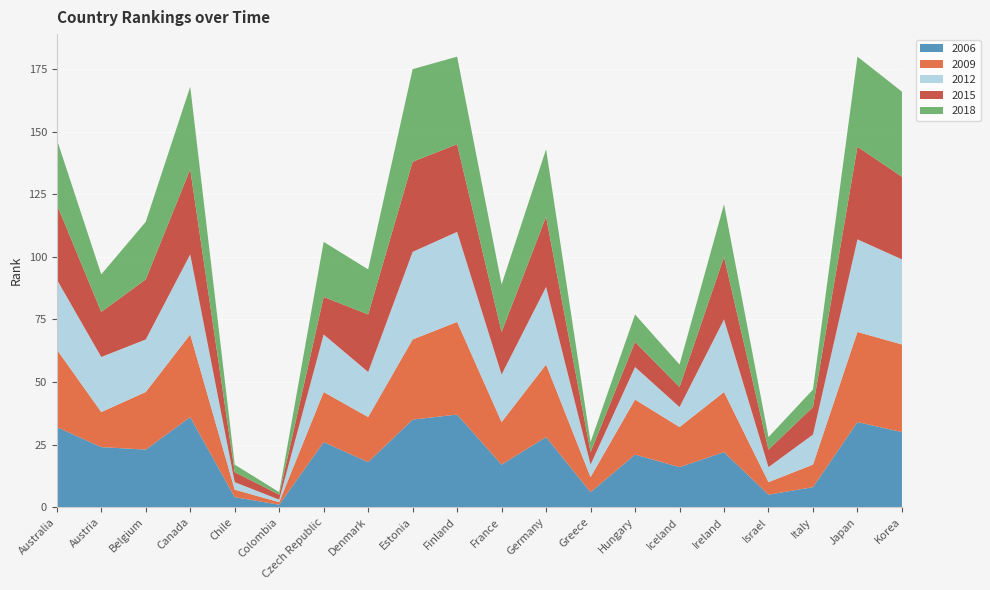

Reading right to left, what are all the values shown in this chart?

2006: Korea=30	Japan=34	Italy=8	Israel=5	Ireland=22	Iceland=16	Hungary=21	Greece=6	Germany=28	France=17	Finland=37	Estonia=35	Denmark=18	Czech Republic=26	Colombia=1	Chile=4	Canada=36	Belgium=23	Austria=24	Australia=32
2009: Korea=35	Japan=36	Italy=9	Israel=5	Ireland=24	Iceland=16	Hungary=22	Greece=6	Germany=29	France=17	Finland=37	Estonia=32	Denmark=18	Czech Republic=20	Colombia=1	Chile=3	Canada=33	Belgium=23	Austria=14	Australia=31
2012: Korea=34	Japan=37	Italy=12	Israel=6	Ireland=29	Iceland=8	Hungary=13	Greece=5	Germany=31	France=19	Finland=36	Estonia=35	Denmark=18	Czech Republic=23	Colombia=1	Chile=3	Canada=32	Belgium=21	Austria=22	Australia=28
2015: Korea=33	Japan=37	Italy=11	Israel=7	Ireland=25	Iceland=8	Hungary=10	Greece=5	Germany=28	France=17	Finland=35	Estonia=36	Denmark=23	Czech Republic=15	Colombia=2	Chile=4	Canada=34	Belgium=24	Austria=18	Australia=30
2018: Korea=34	Japan=36	Italy=7	Israel=5	Ireland=21	Iceland=9	Hungary=11	Greece=4	Germany=27	France=19	Finland=35	Estonia=37	Denmark=18	Czech Republic=22	Colombia=1	Chile=3	Canada=33	Belgium=23	Austria=15	Australia=26